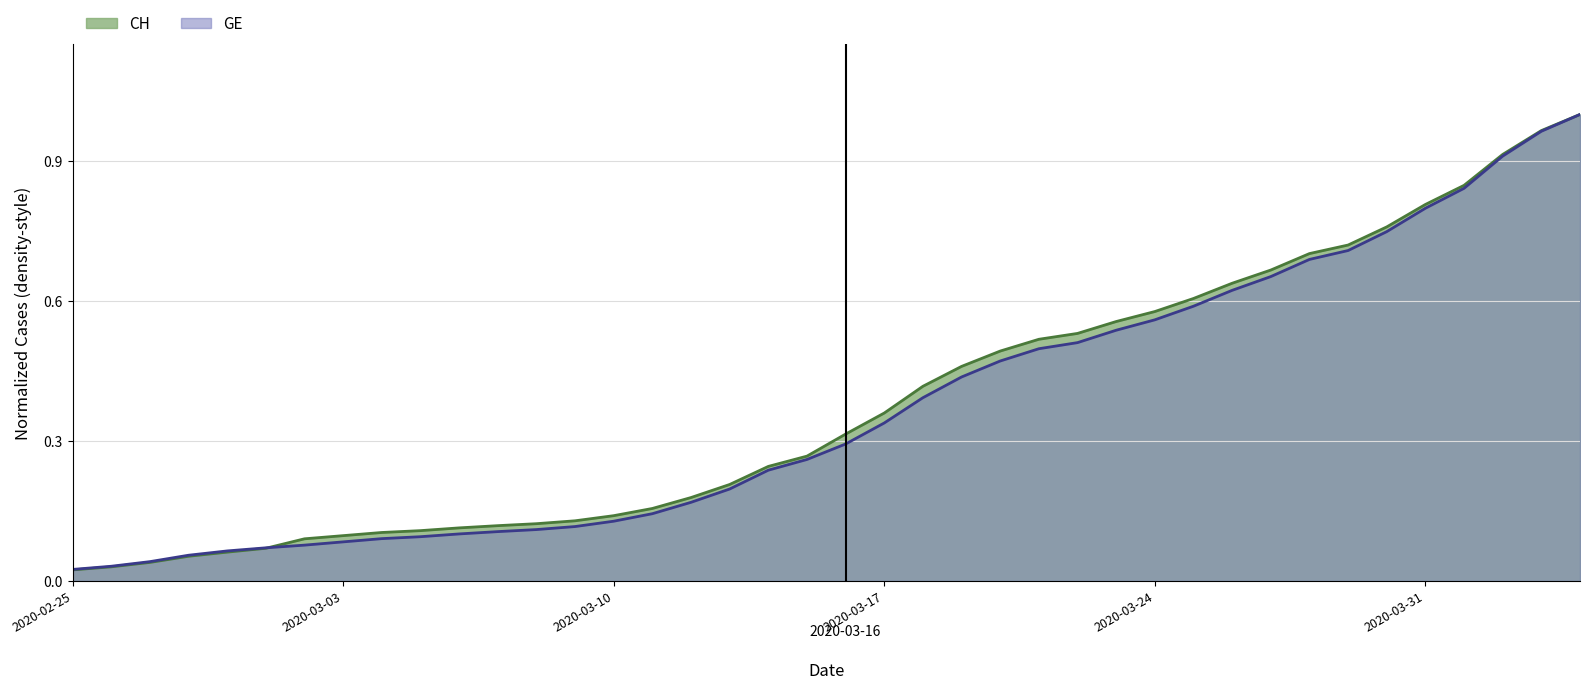

Which series has the largest range (max minus min)?

CH